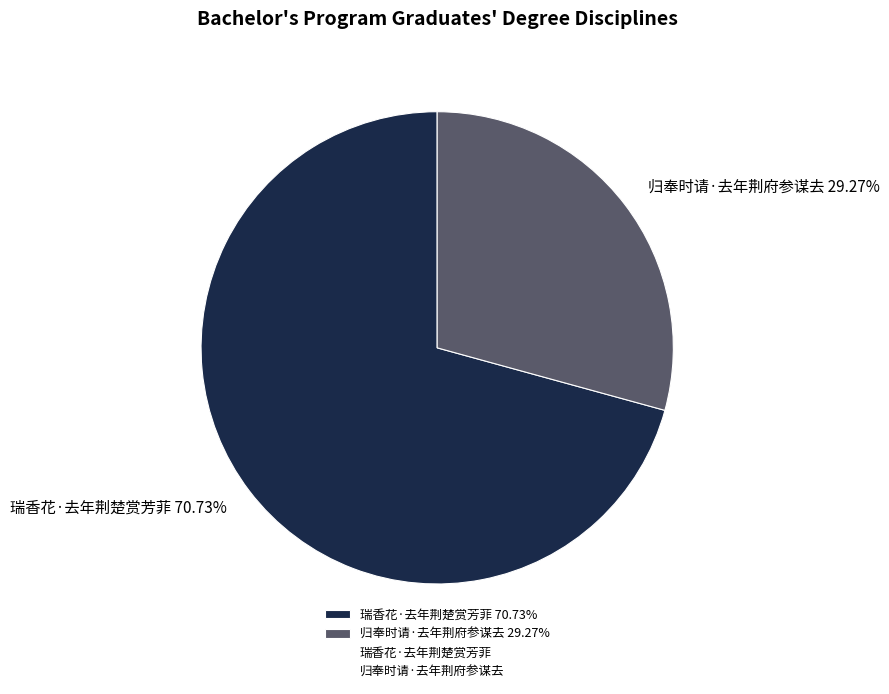

Rank the categories by value from lowest to highest.

归奉时请·去年荆府参谋去, 瑞香花·去年荆楚赏芳菲